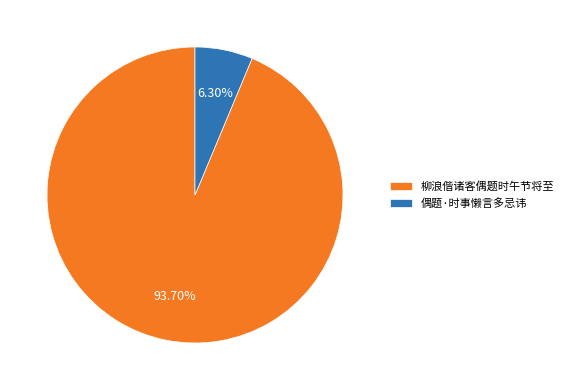

What is the smallest slice in the pie chart?

偶题·时事懒言多忌讳